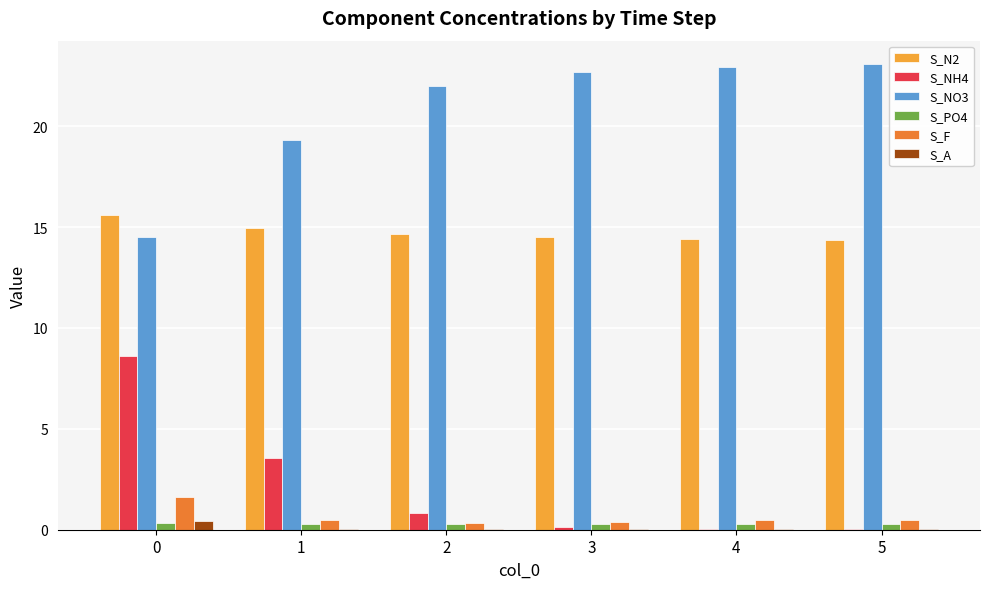

Which series has the largest total across all categories?

S_NO3